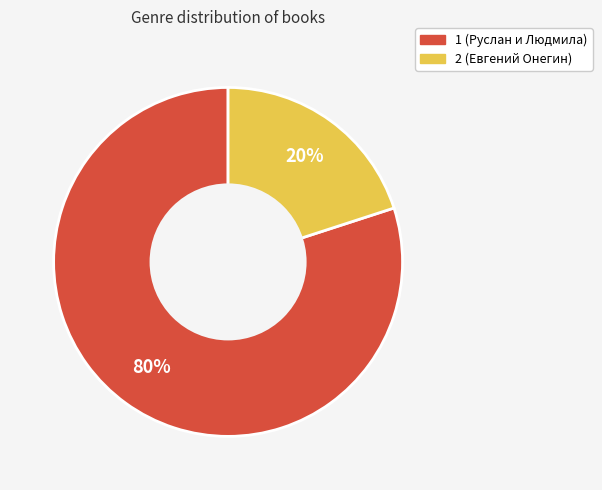

What percentage is the 1 (Руслан и Людмила) slice, to the nearest percent?

80%